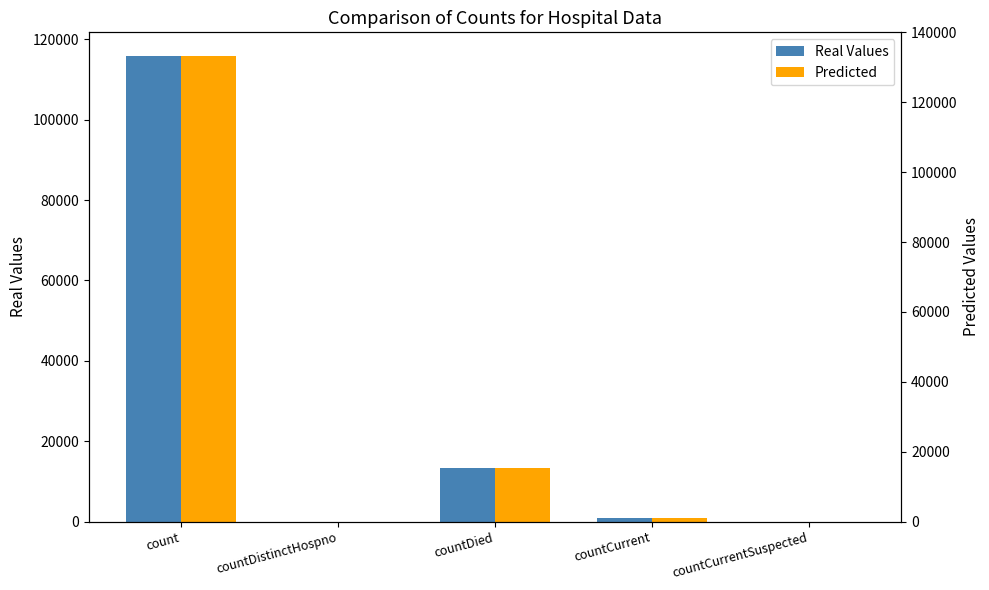

What is the difference between the maximum and minimum values in the Real Values series?

115908